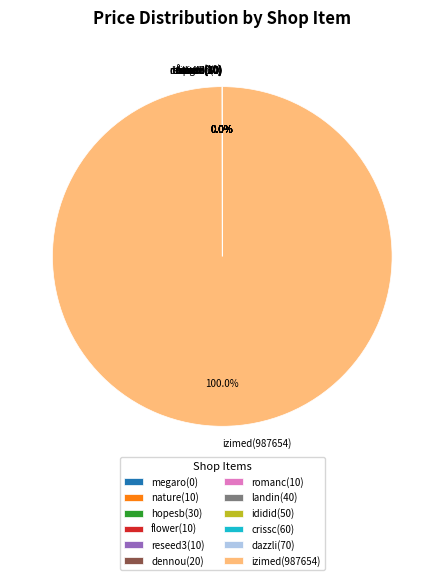

Which category accounts for the majority?

izimed(987654)